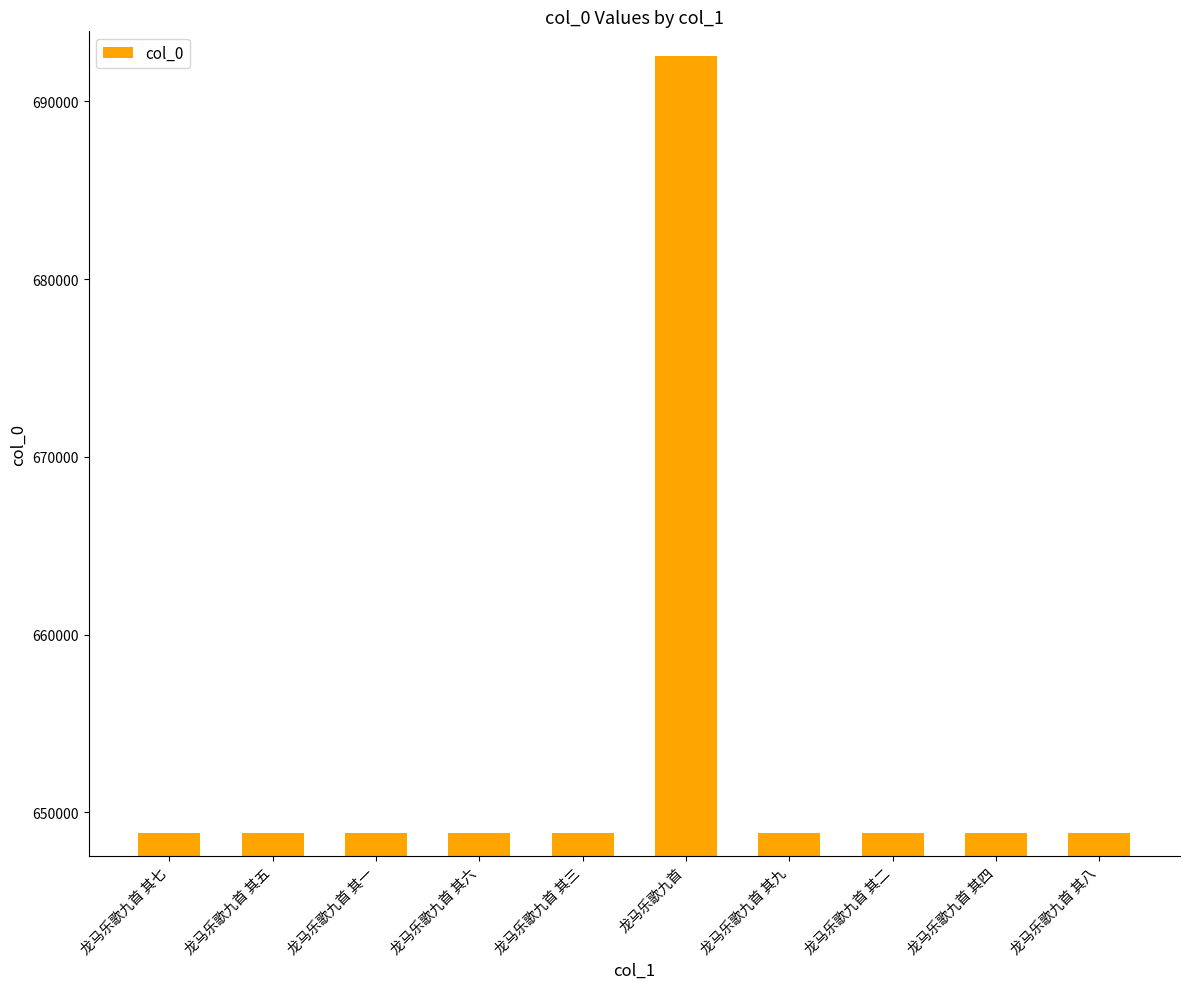

What is the difference between the maximum and minimum values?

43728